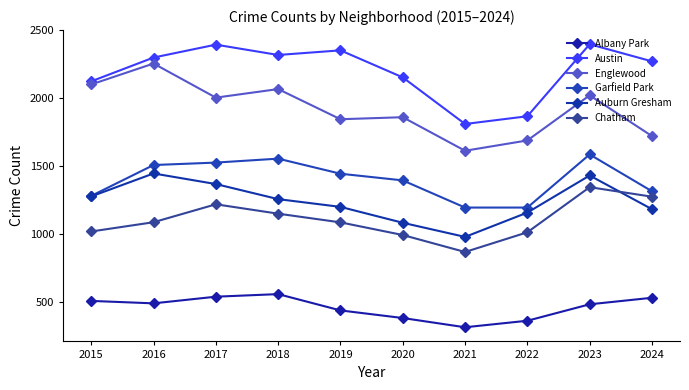

True or false: Auburn Gresham and Englewood intersect in this chart.

False